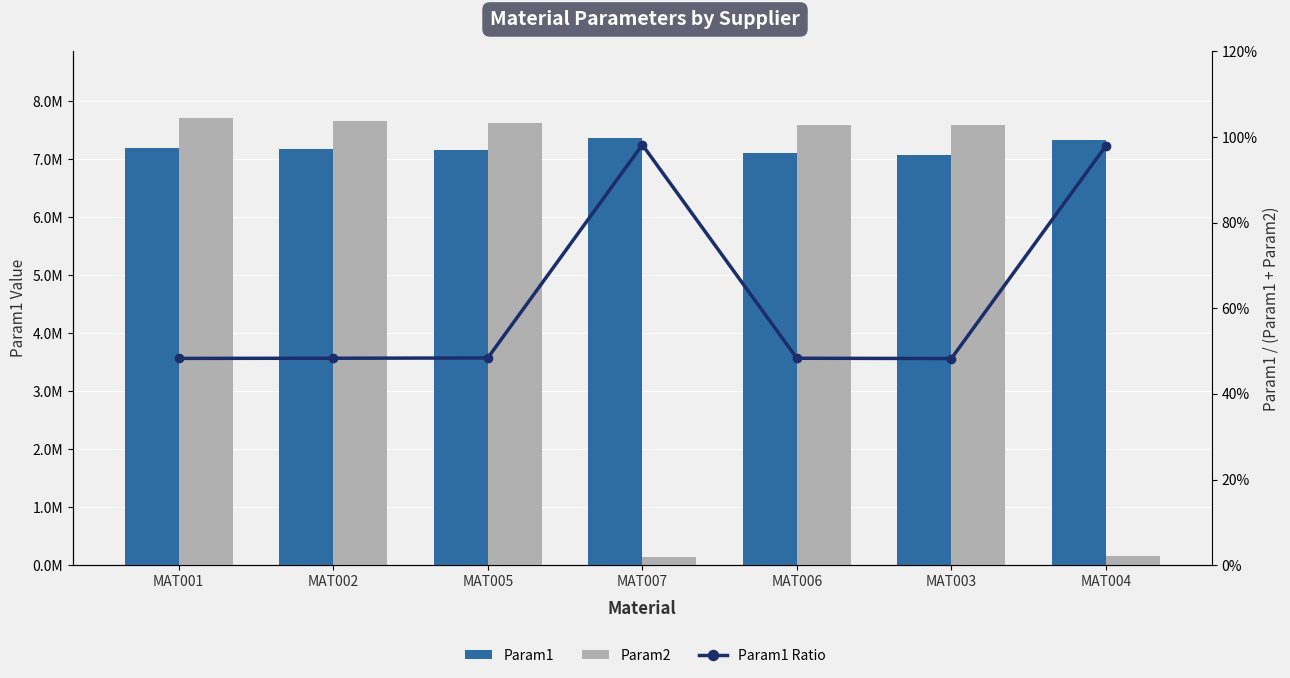

Rank the series by their average value, from lowest to highest.

Param1 Ratio, Param2, Param1